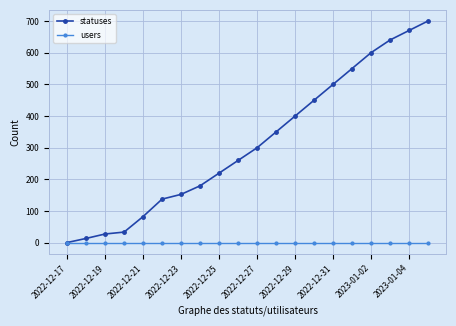

Which series has the largest range (max minus min)?

statuses